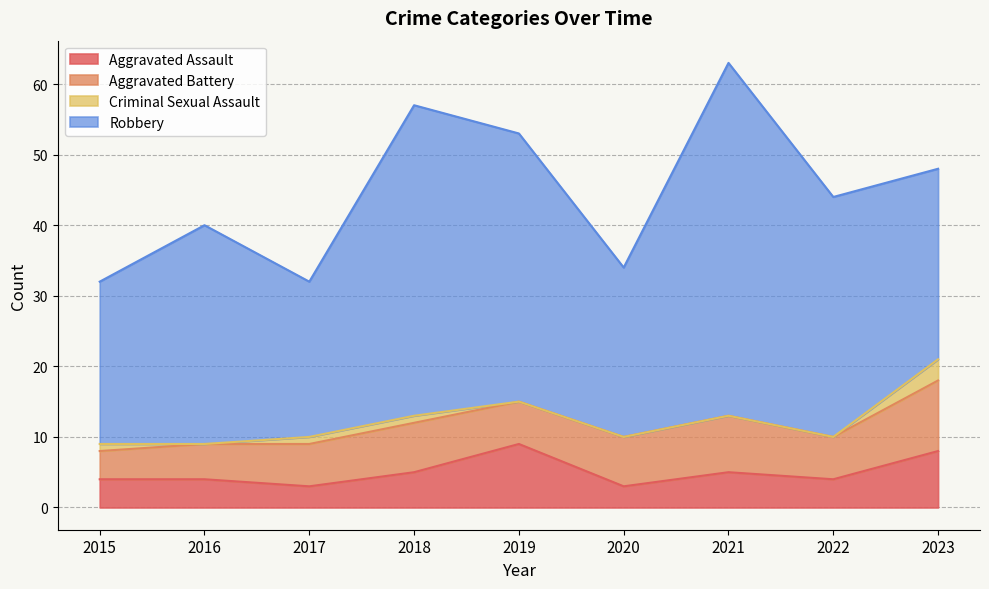

Which category has the lowest value in the Aggravated Assault series?

2017